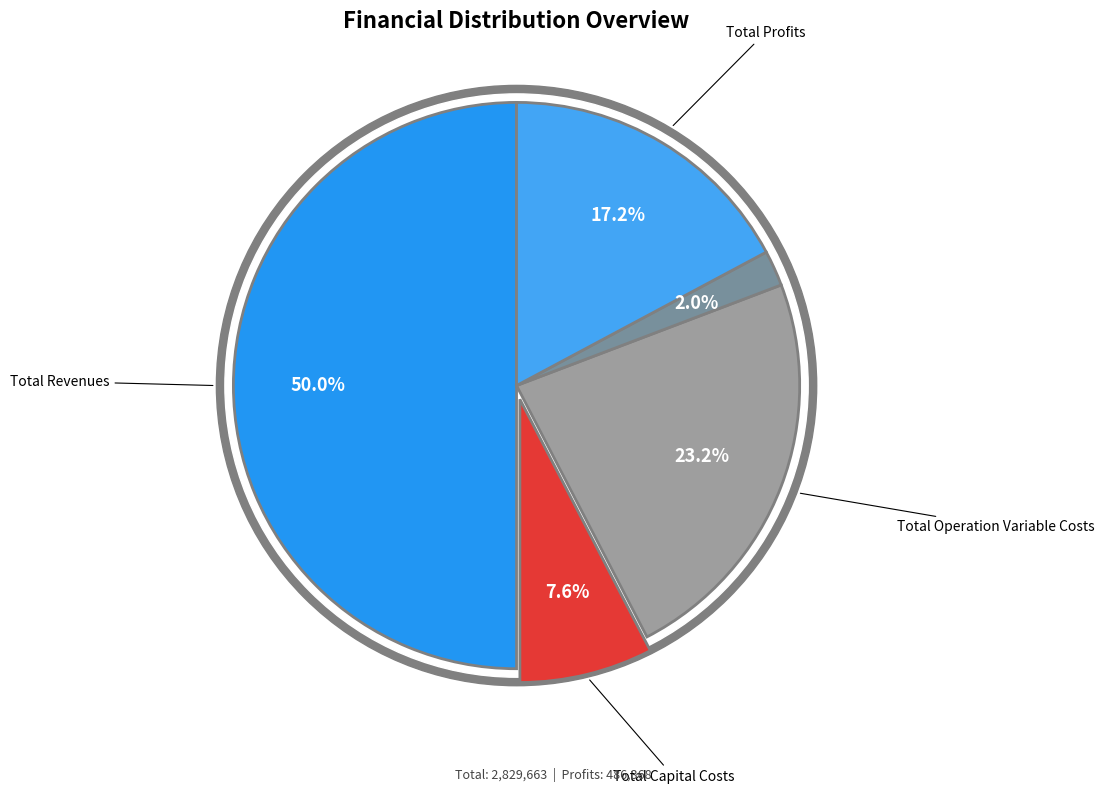

To the nearest percent, what is the average slice percentage?

20%